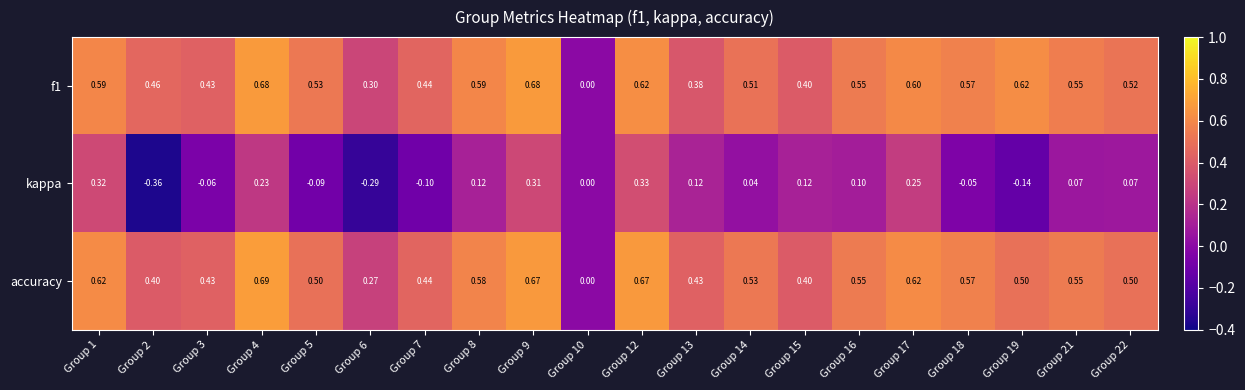

Is the value of accuracy at Group 8 greater than the value of kappa at Group 16?

Yes